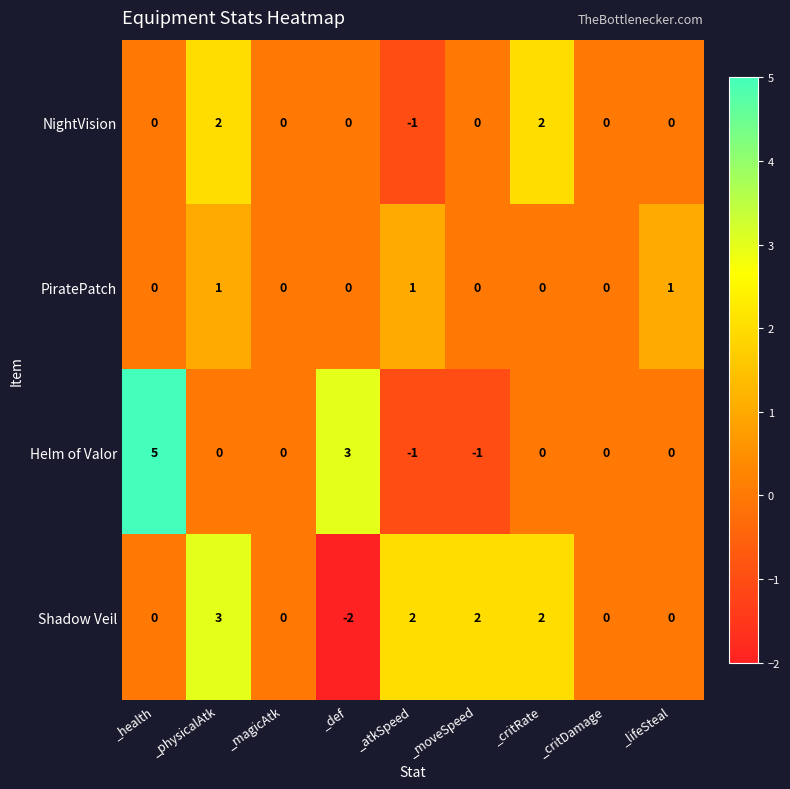

How many distinct data groups are displayed?

4